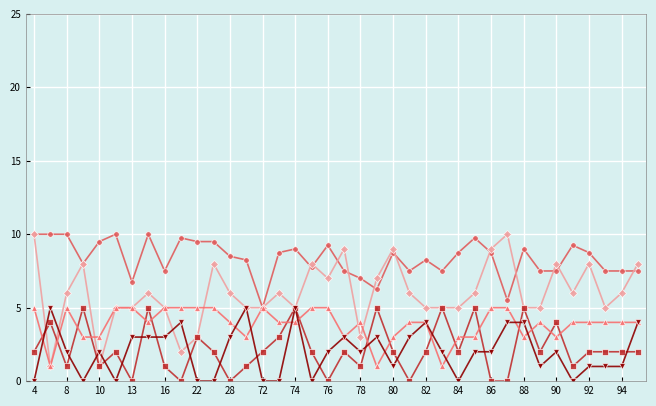

What is the maximum value shown in the chart?

10.0